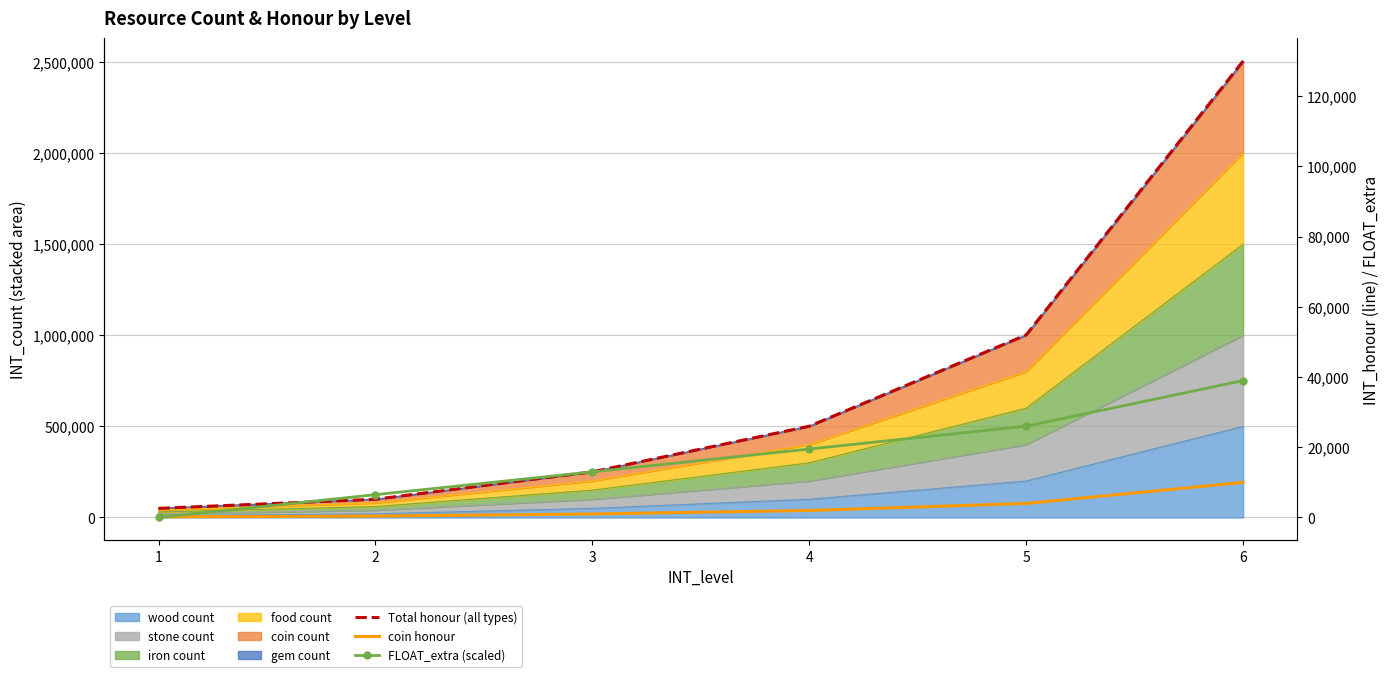

Which label corresponds to the largest value in the chart?

6